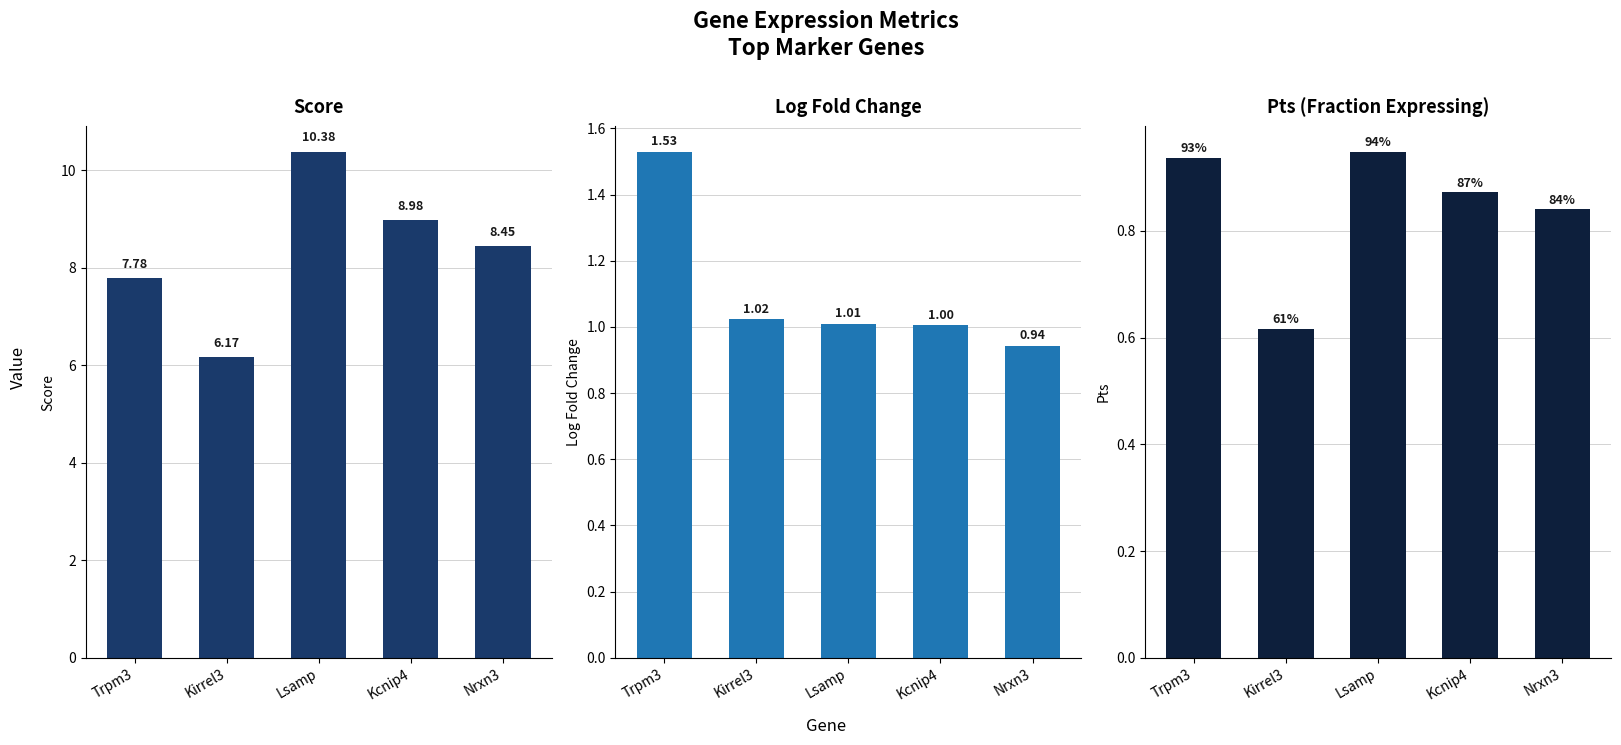

How many data points in logfoldchange are less than 1?

1